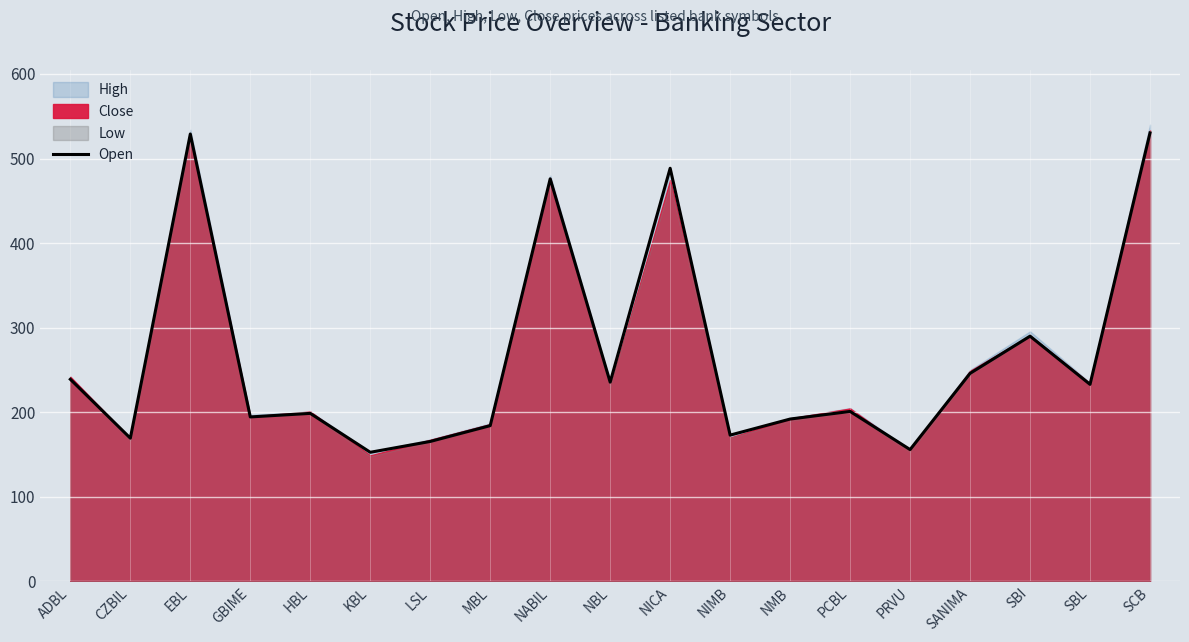

Between HBL and MBL, which is larger?

HBL